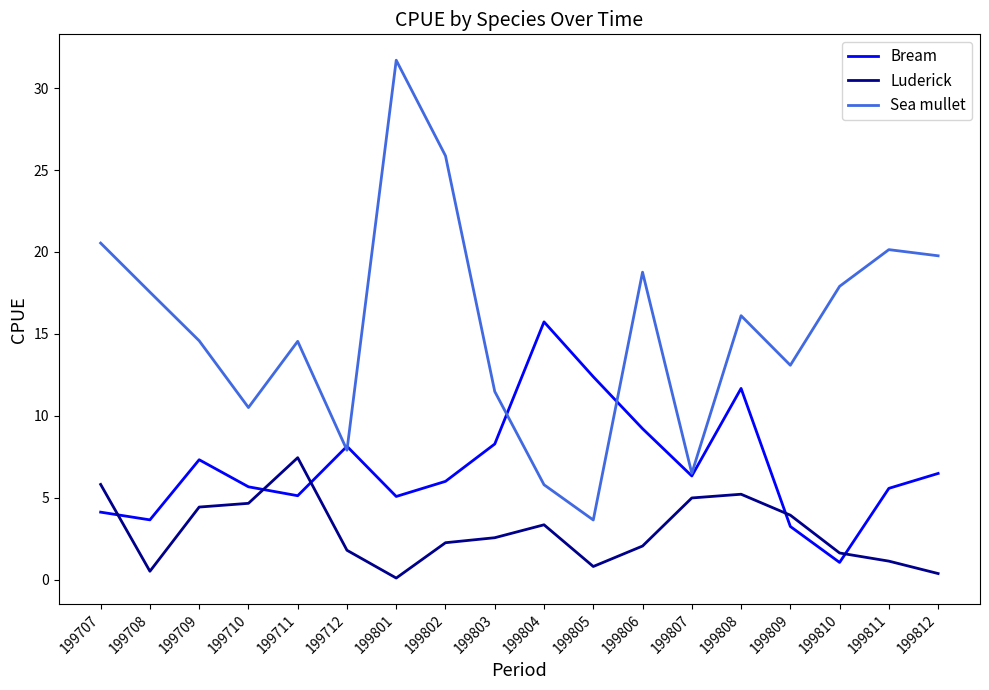

What is the spread (max minus min) of values at 199809?

9.8